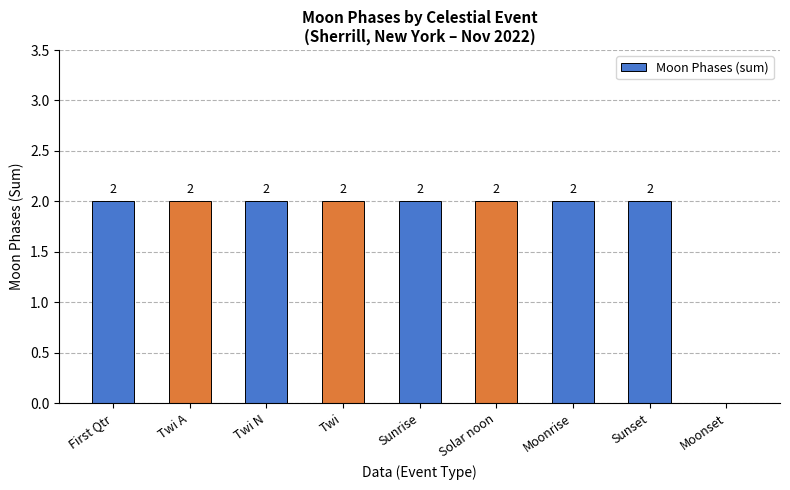

True or false: the data shows 2 at Twi.

True